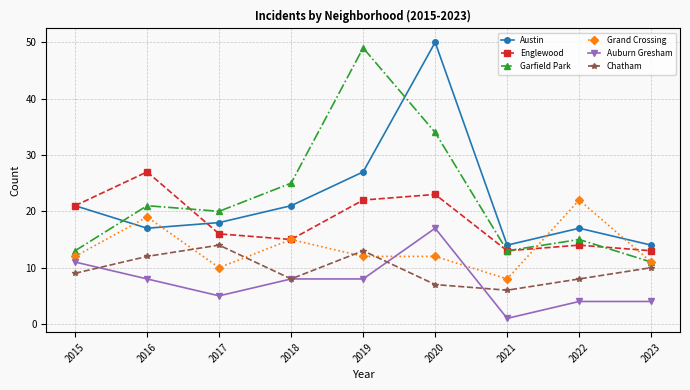

What is the approximate value of Chatham at 2018?

8